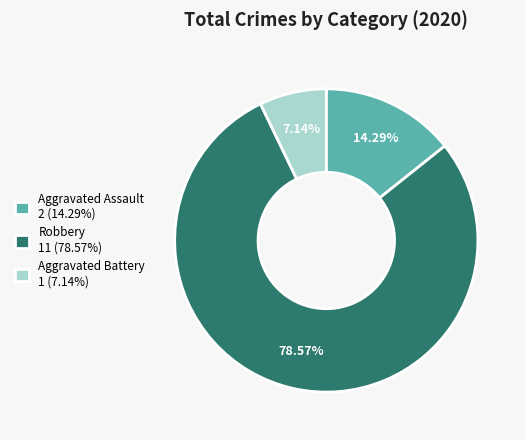

Which has a higher value, Robbery or Aggravated Assault?

Robbery